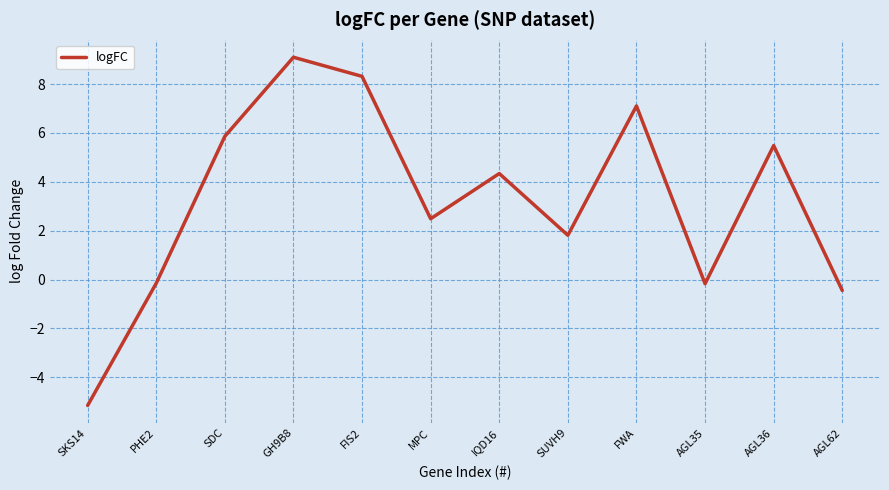

True or false: there are more than 1 points higher than both neighbors.

True